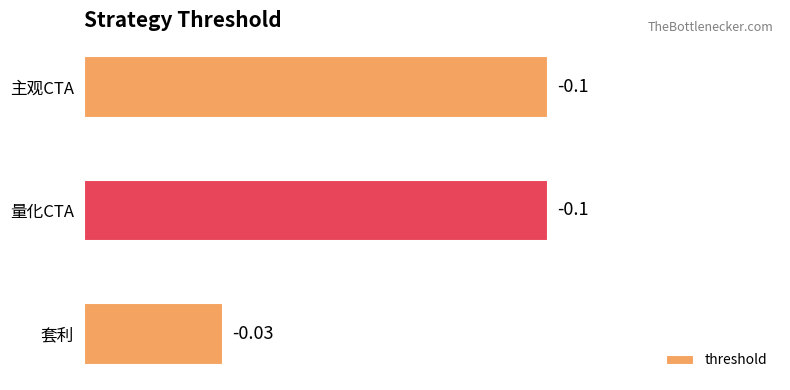

Does the chart contain any negative values?

No